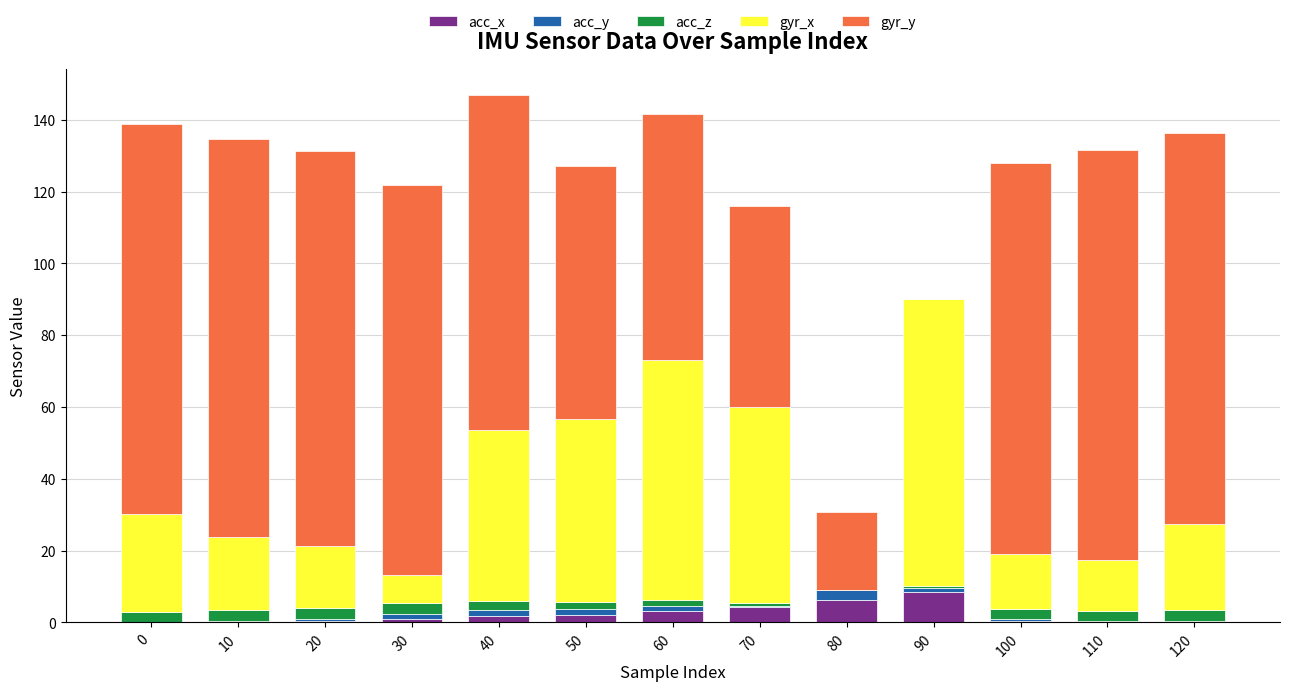

What is the highest value of the acc_x series?

8.4